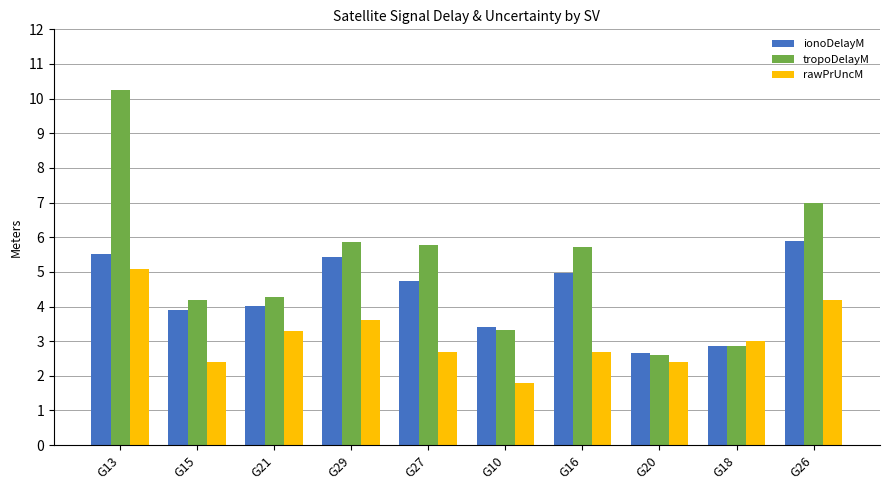

Does the chart contain any negative values?

No